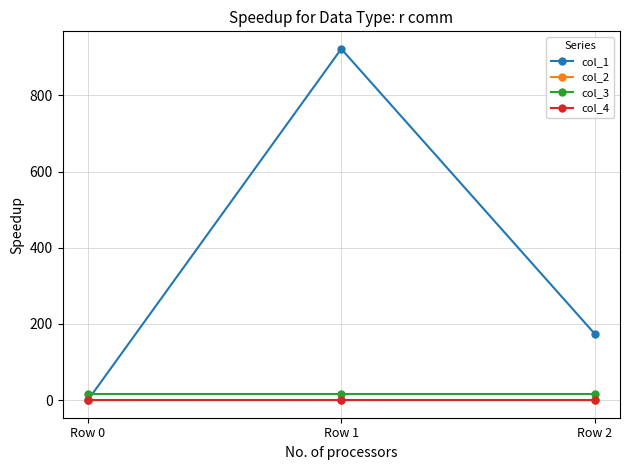

What is the difference between the highest and lowest values at Row 1?

921.7